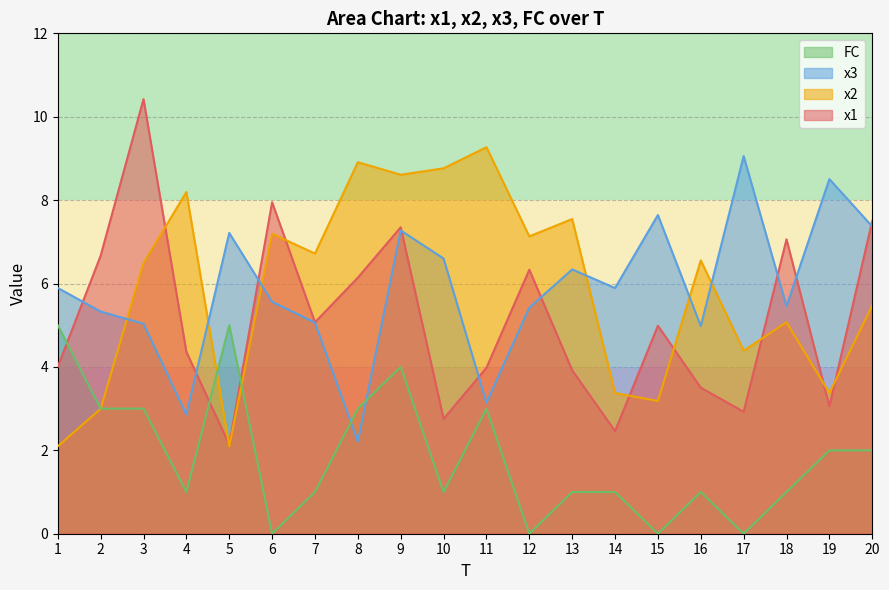

Rank the series at 19 from lowest to highest value.

FC, x1, x2, x3